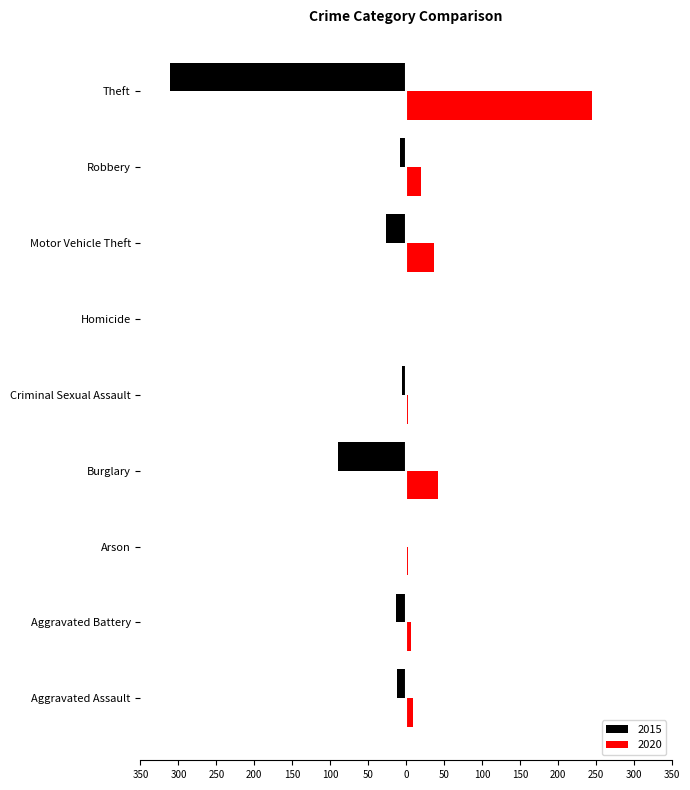

Which category has the highest value across all series?

Theft